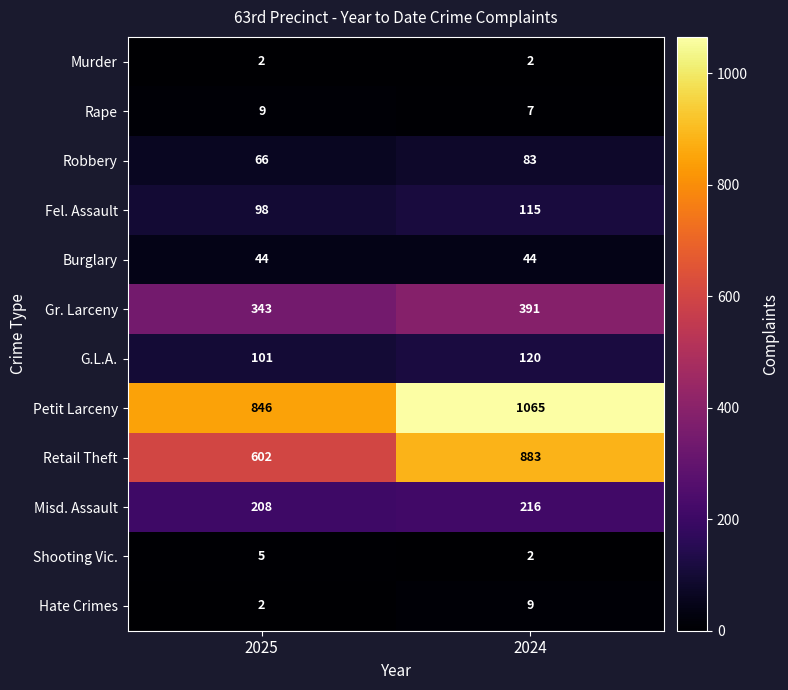

Which series has the largest total across all categories?

Petit Larceny